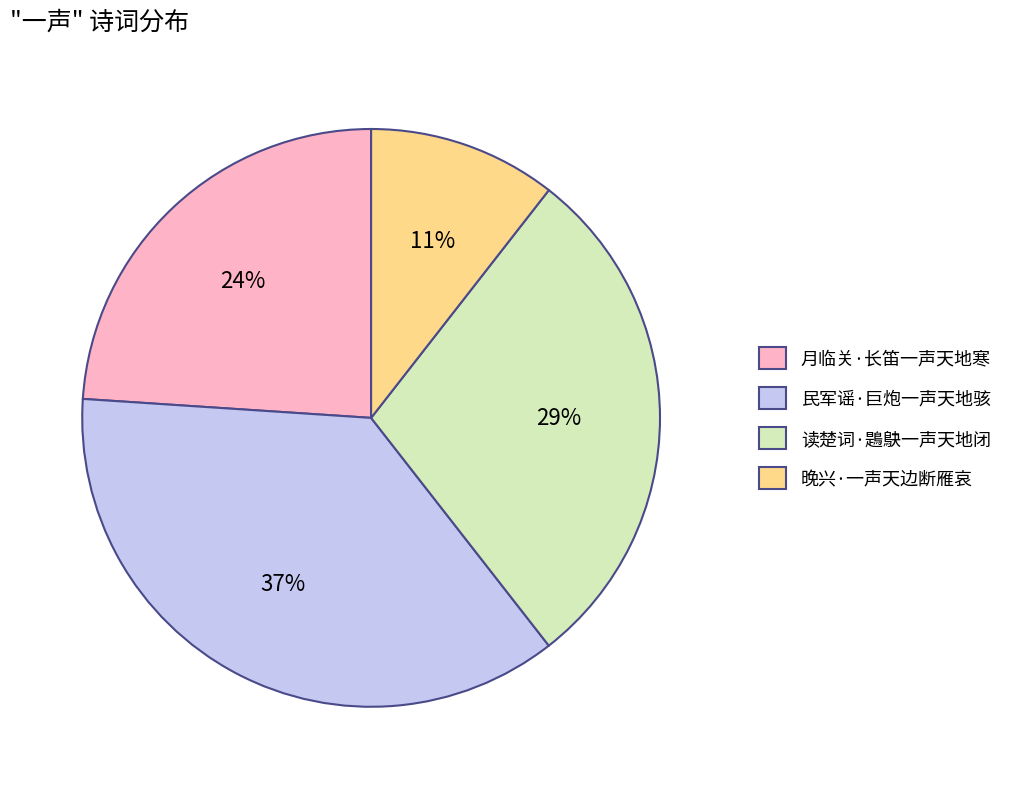

Is the sum of 月临关·长笛一声天地寒 and 民军谣·巨炮一声天地骇 greater than half?

Yes